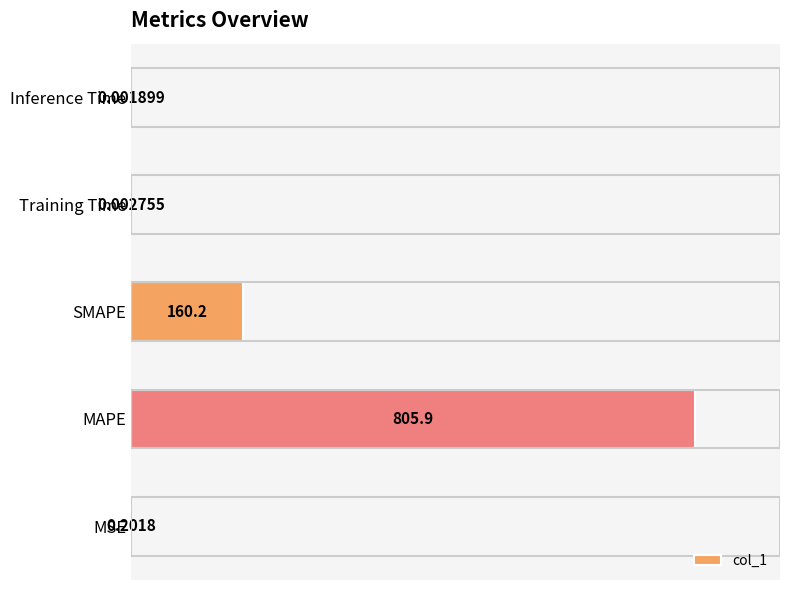

Which label corresponds to the largest value in the chart?

MAPE